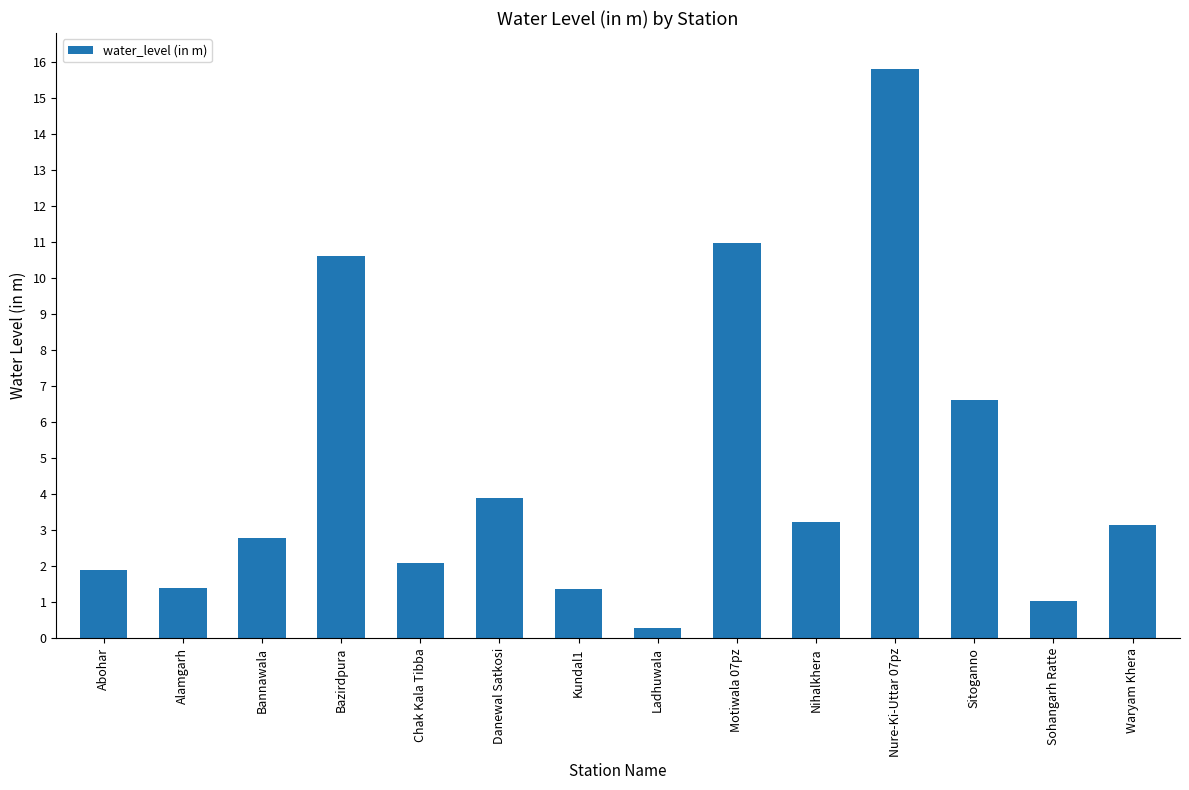

Between Alamgarh and Sohangarh Ratte, which is larger?

Alamgarh